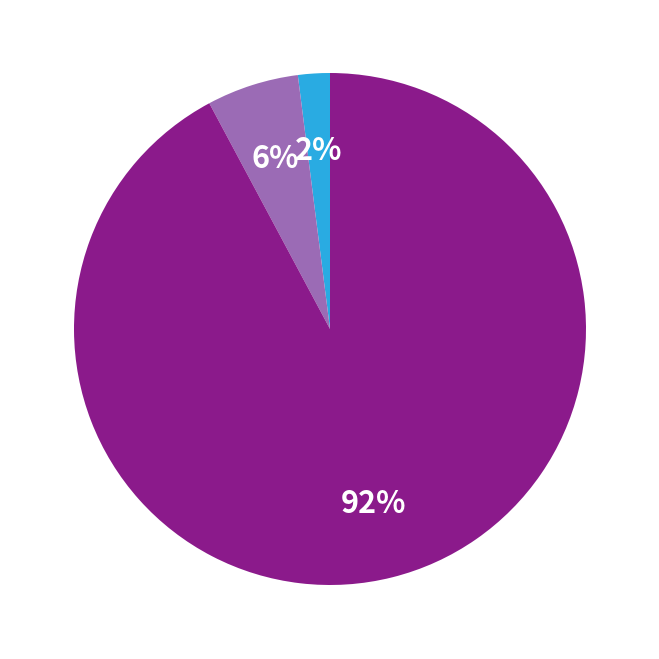

Is there any slice that represents more than half of the pie?

Yes